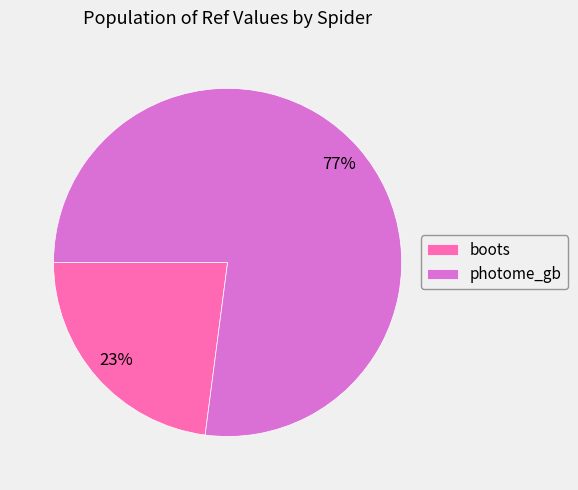

What percentage is the boots slice, to the nearest percent?

23%